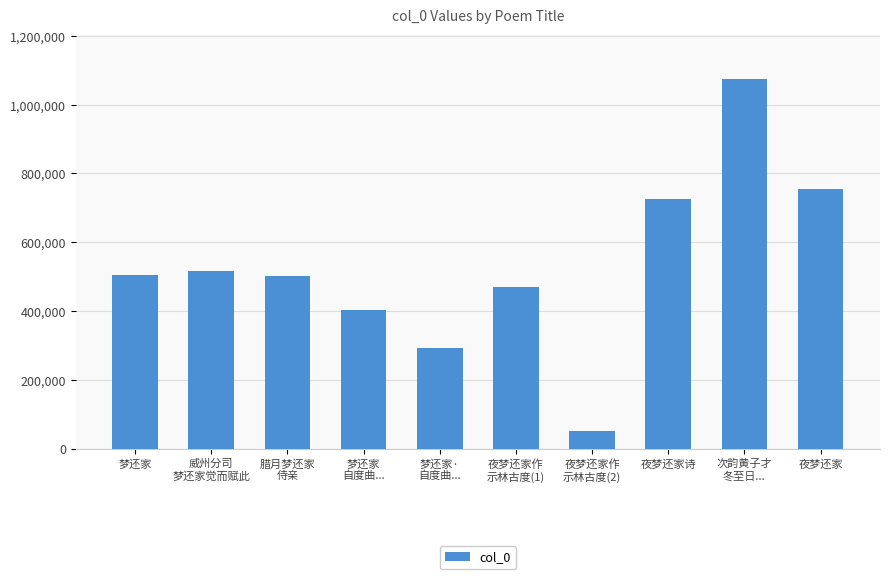

What is the change in value from 梦还家
自度曲... to 次韵黄子才
冬至日...?

+672863